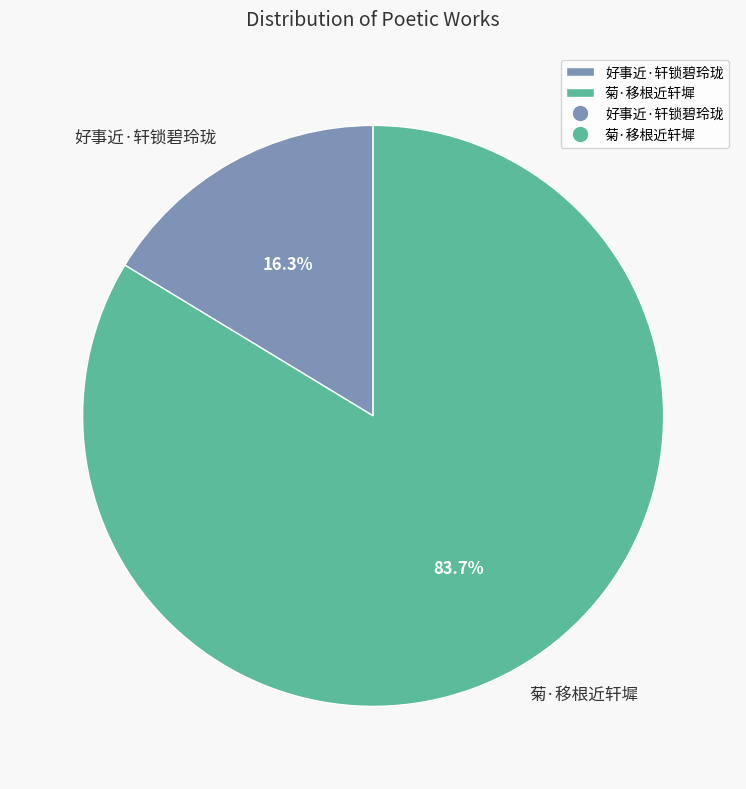

Rank the categories by value from lowest to highest.

好事近·轩锁碧玲珑, 菊·移根近轩墀